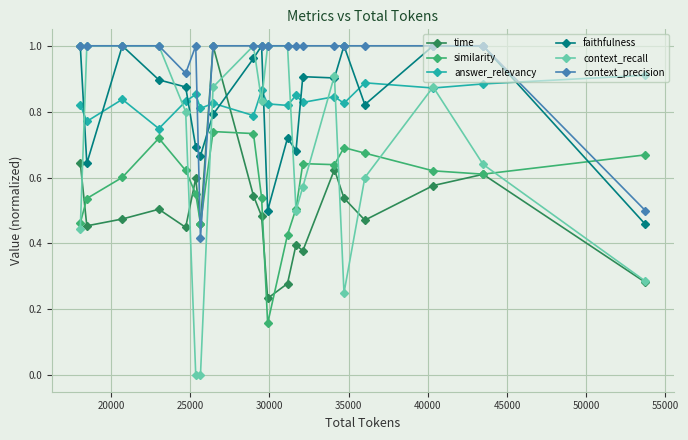

In time, how many points are lower than both neighbors (excluding endpoints)?

6